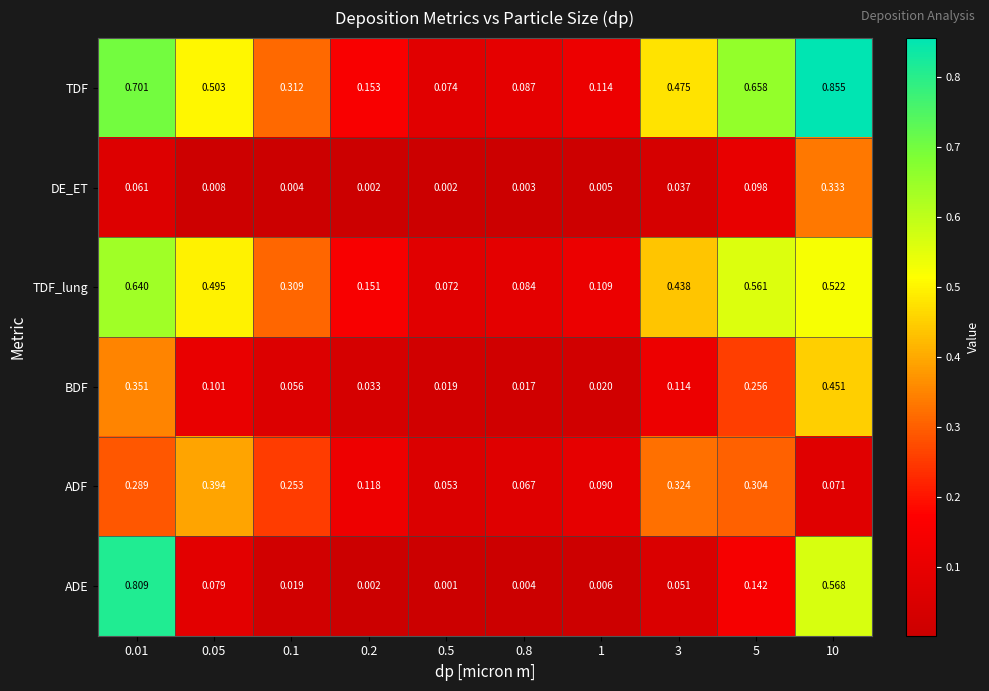

Between 0.8 and 5, which series saw the biggest shift?

TDF